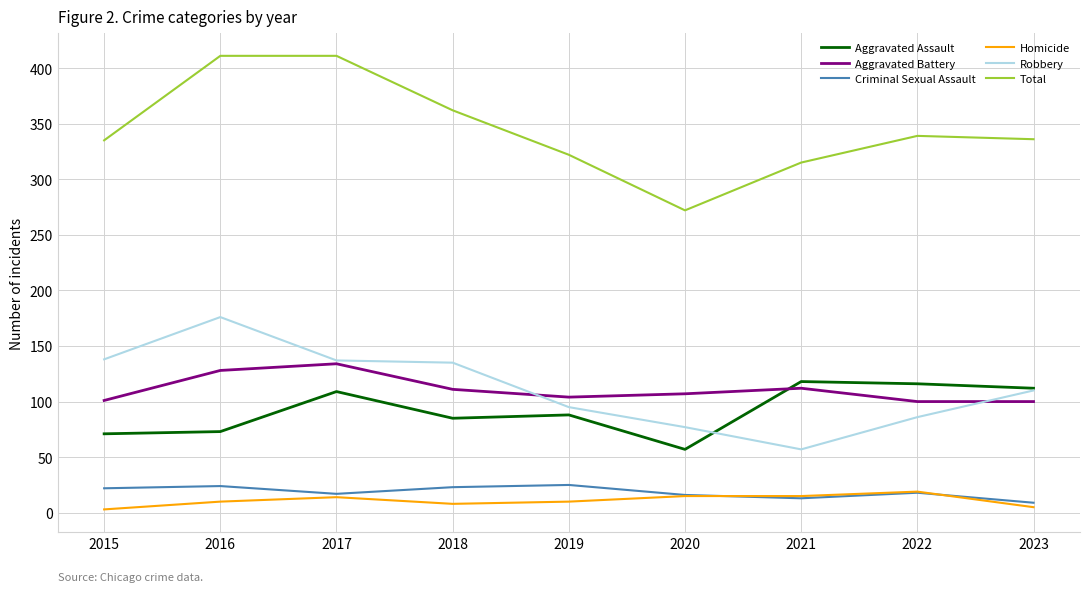

What is the highest value of the Homicide series?

19